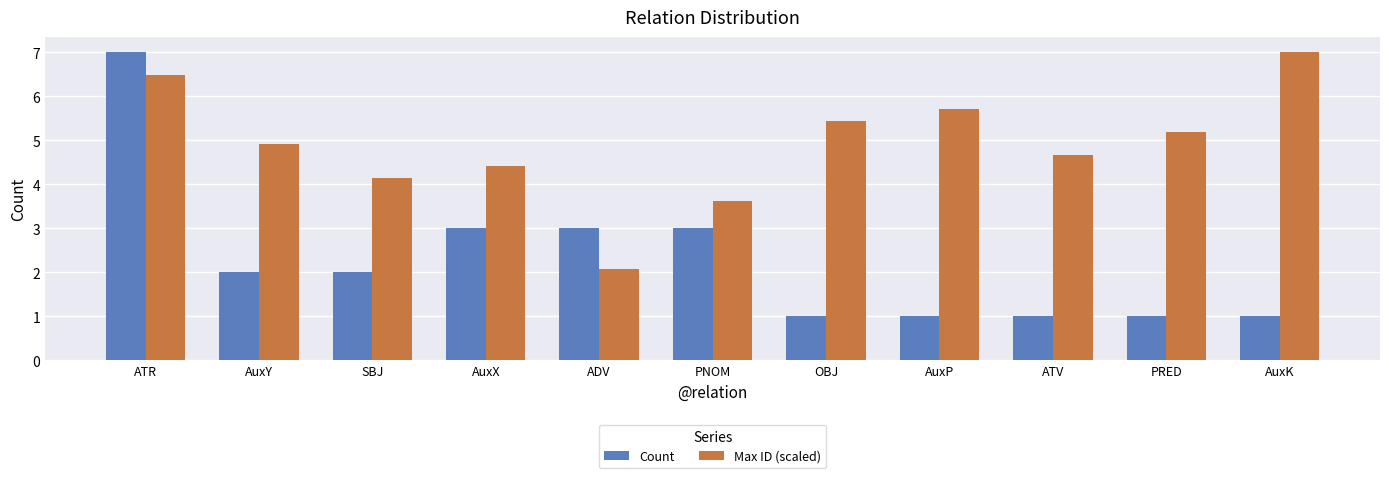

What is the difference between the Count values at AuxX and ATR?

4.0